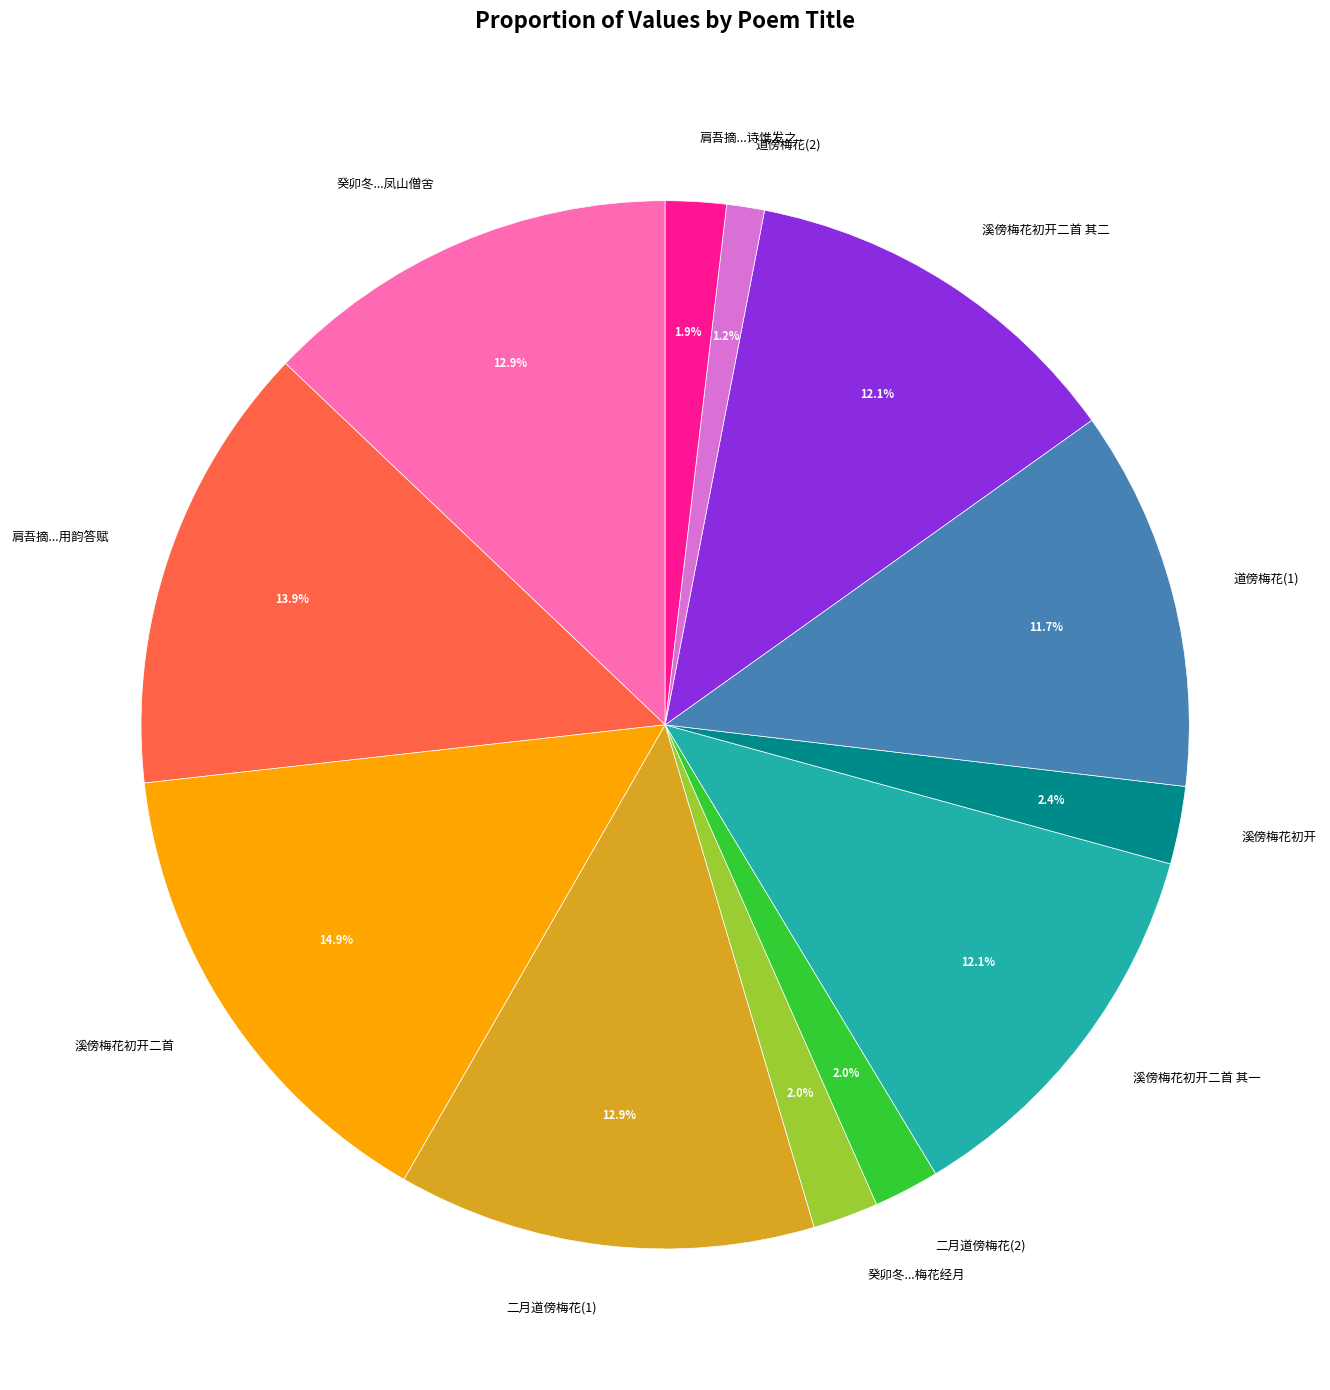

Is 二月道傍梅花(2) the majority of the pie?

No